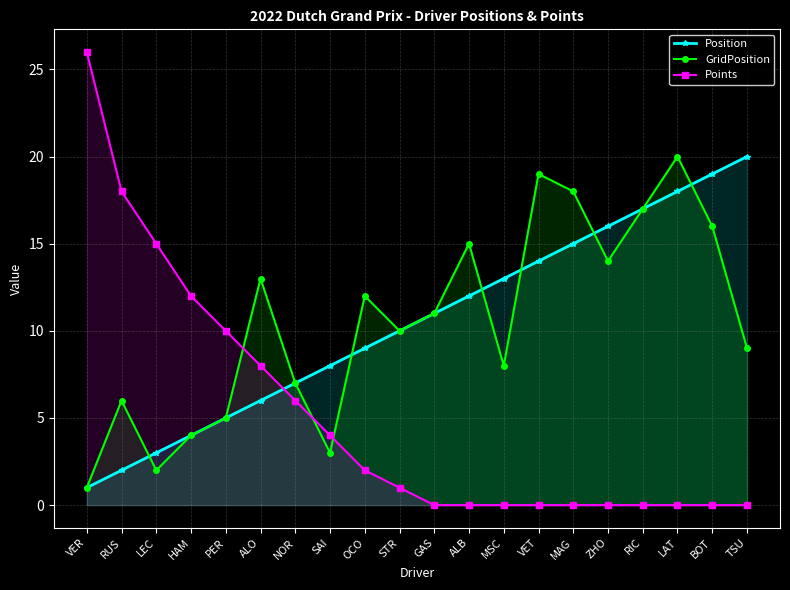

List the labels in order of Points value, largest first.

VER, RUS, LEC, HAM, PER, ALO, NOR, SAI, OCO, STR, GAS, ALB, MSC, VET, MAG, ZHO, RIC, LAT, BOT, TSU